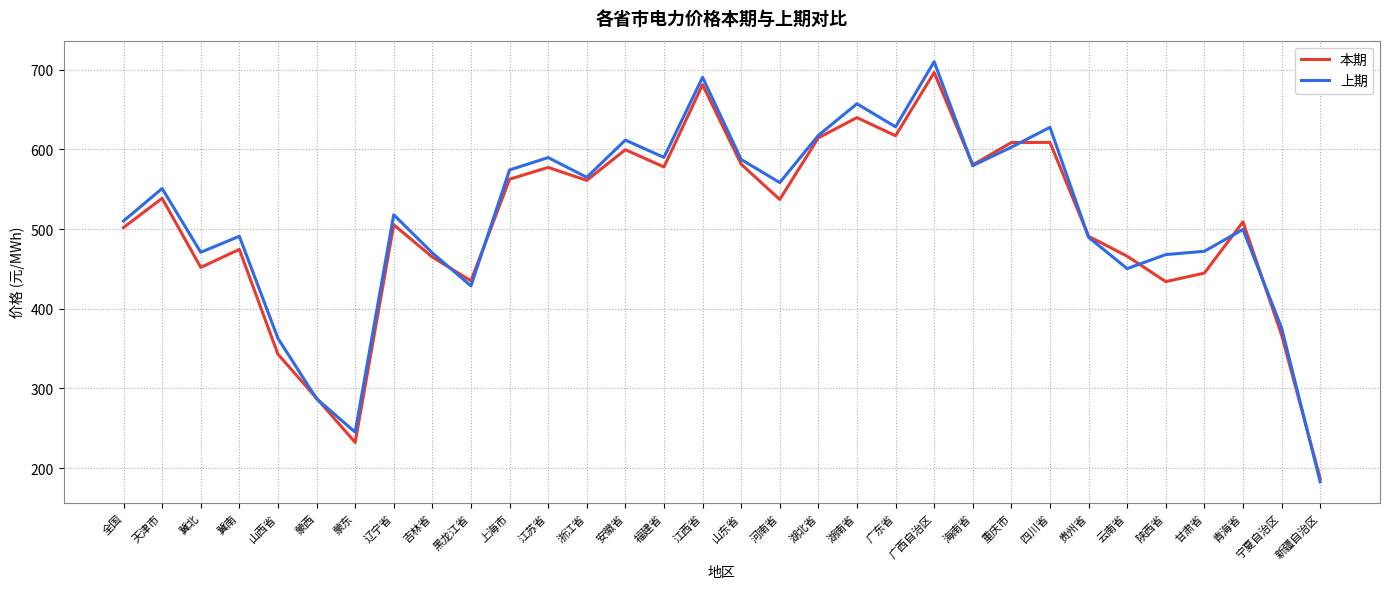

How many lines are shown in the chart?

2